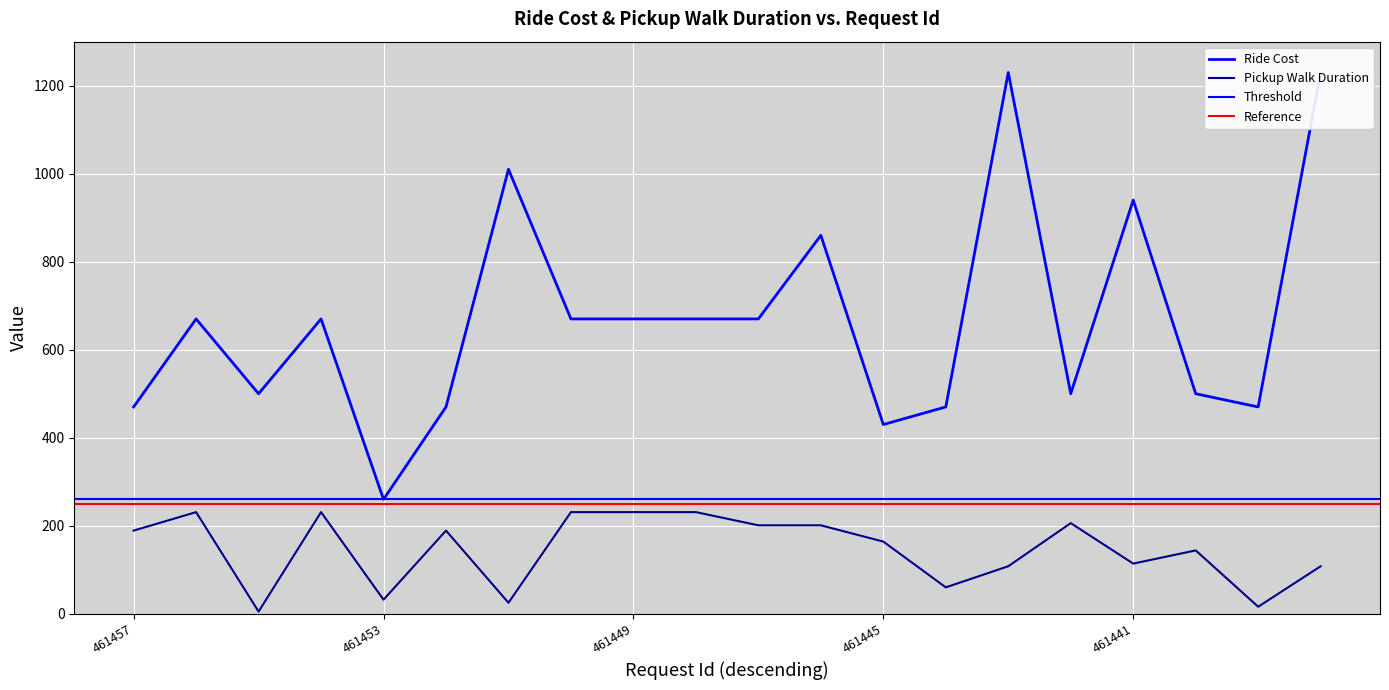

At which label does Pickup Walk Duration first exceed 189?

461456